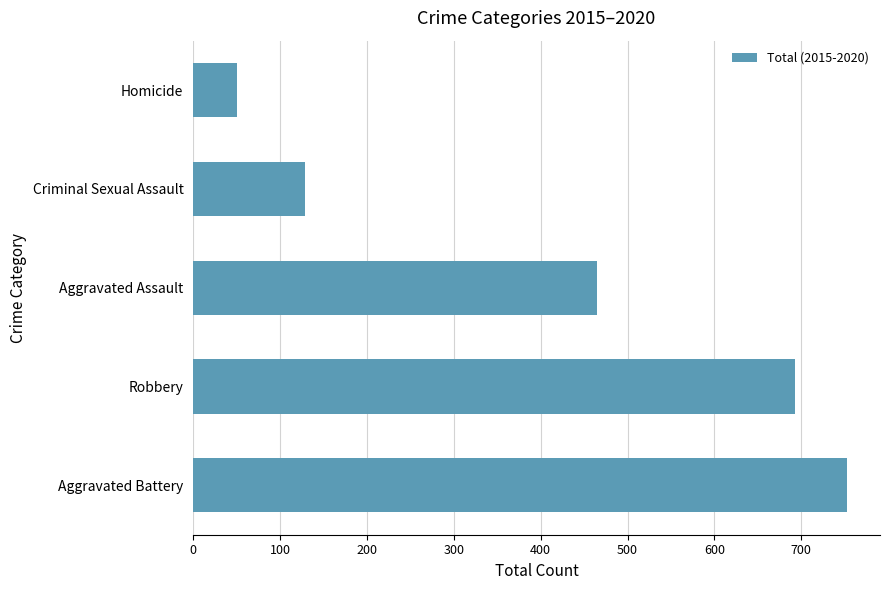

Rank the categories by value from highest to lowest.

Aggravated Battery, Robbery, Aggravated Assault, Criminal Sexual Assault, Homicide